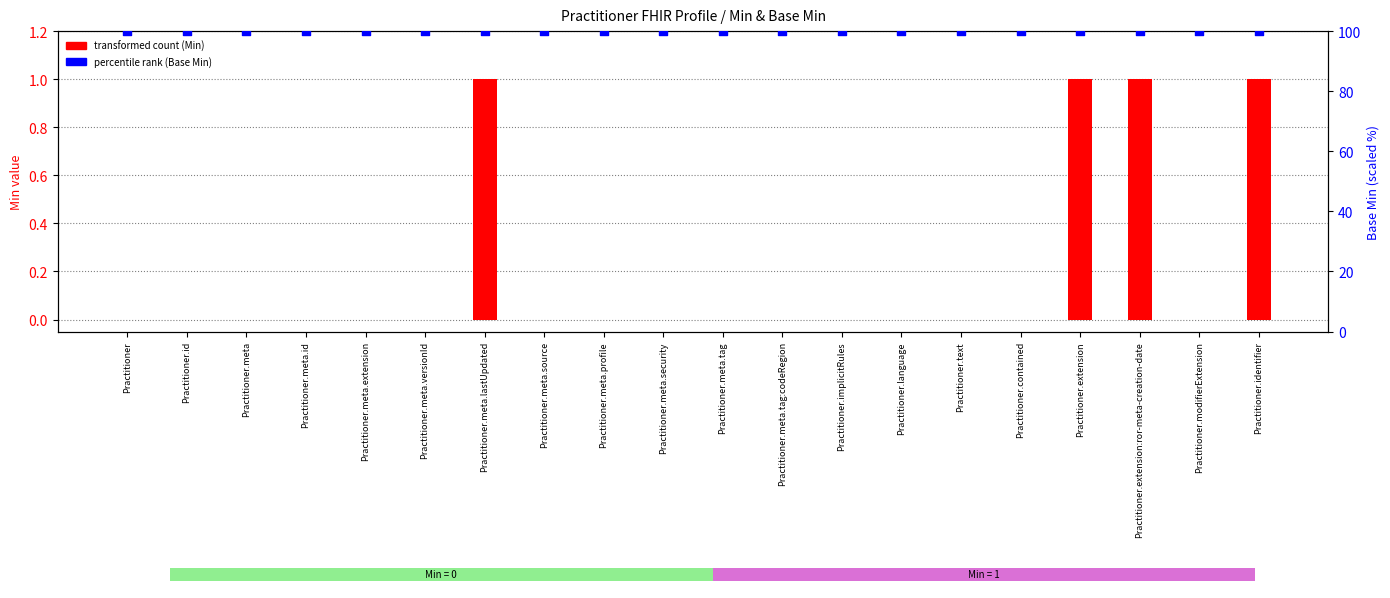

Which series has the largest Y range (max minus min)?

transformed count (Min)